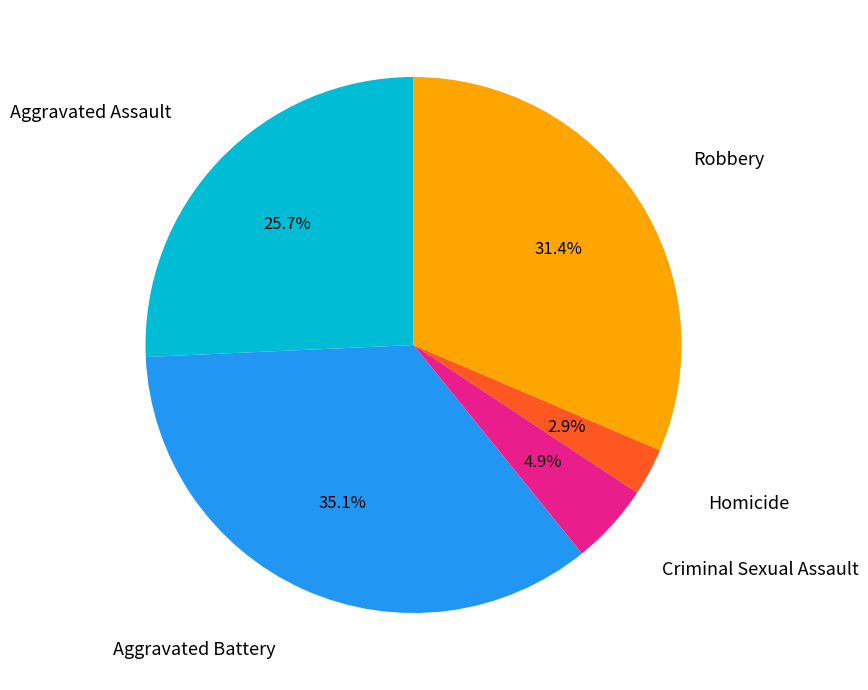

Count the number of slices in the pie.

5